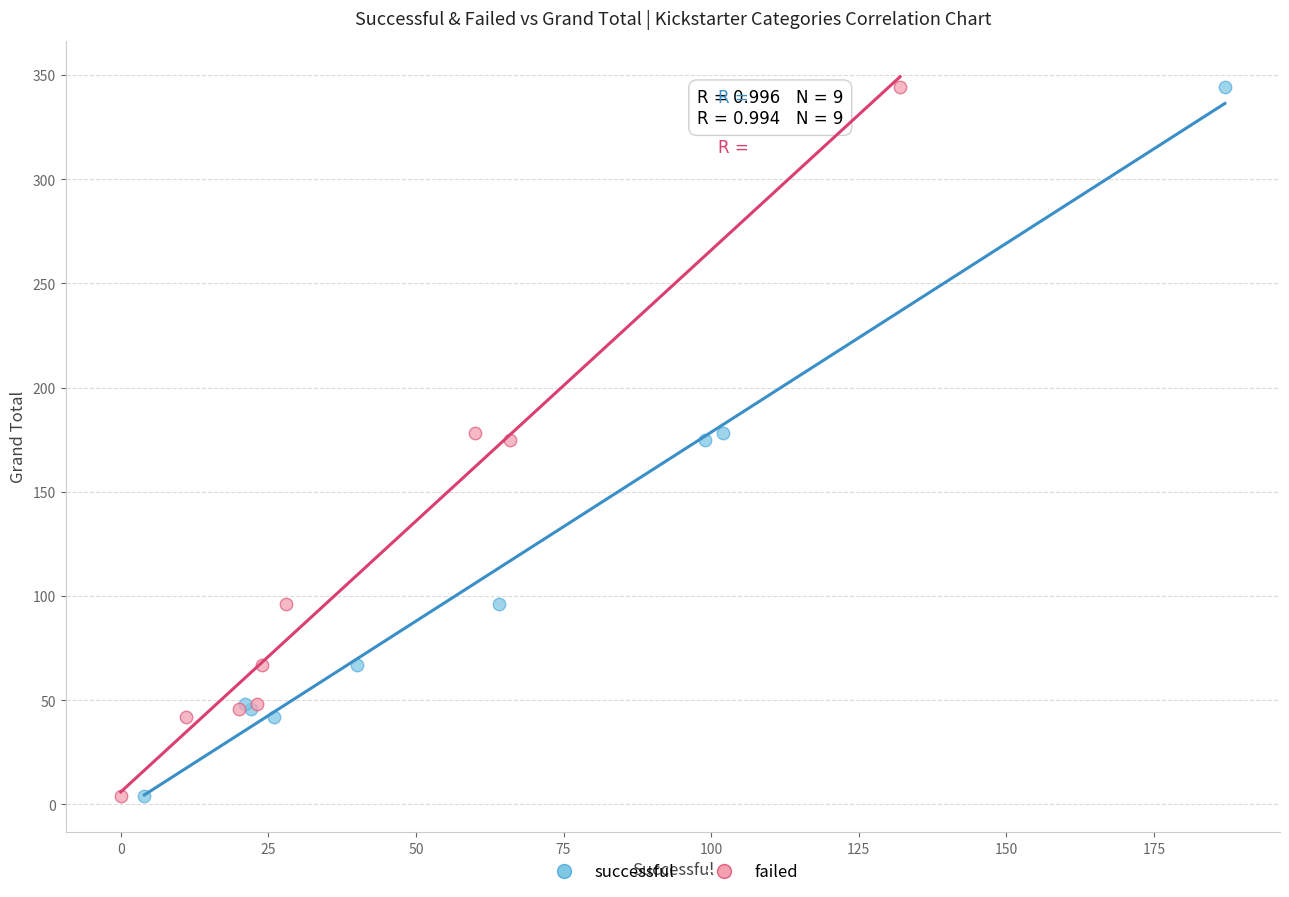

What are all the series names shown in the legend?

successful, failed